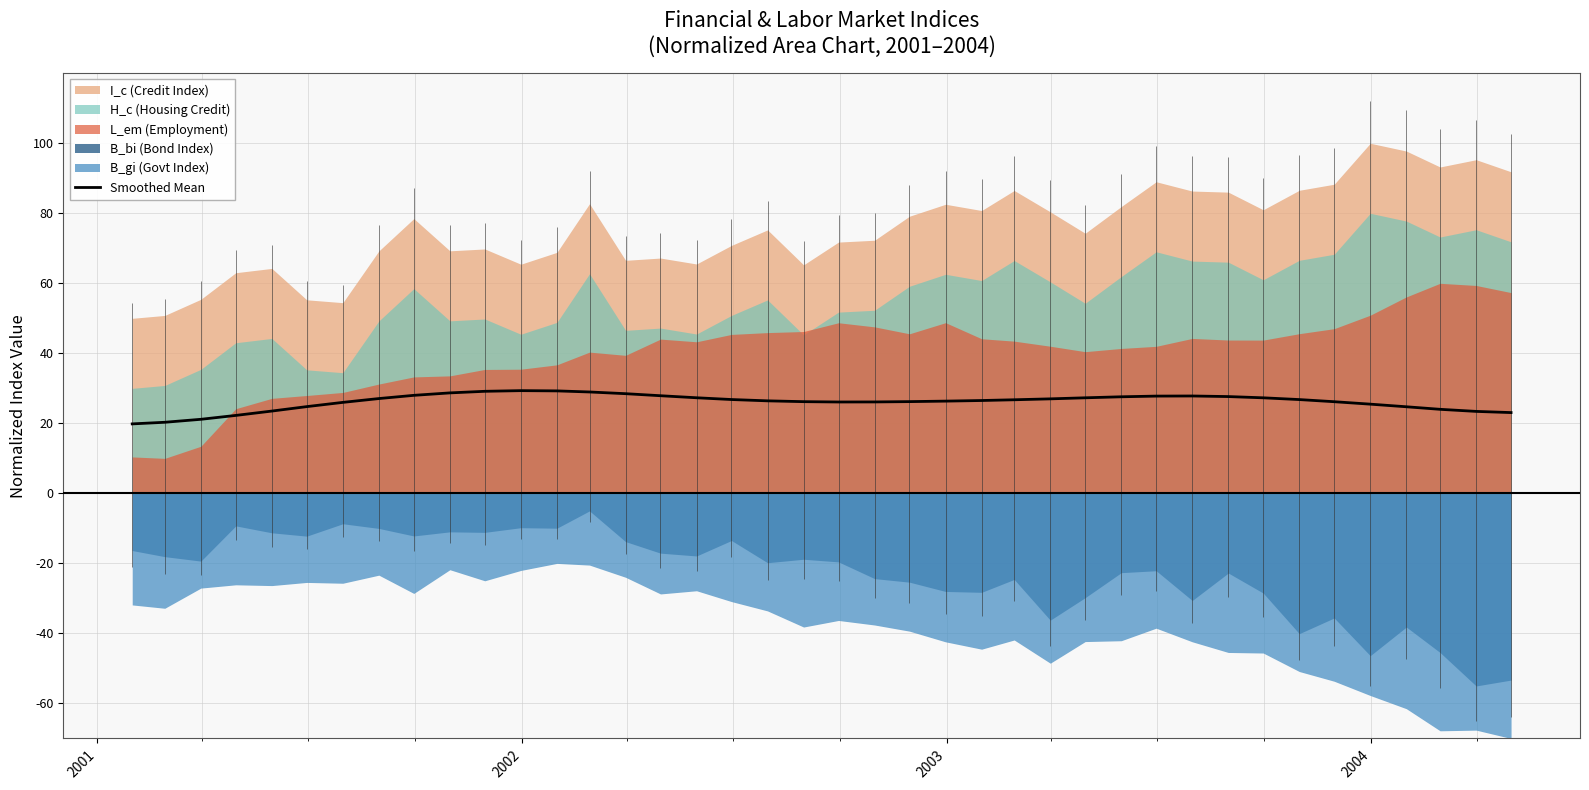

What is the minimum value for Smoothed Mean?

19.8